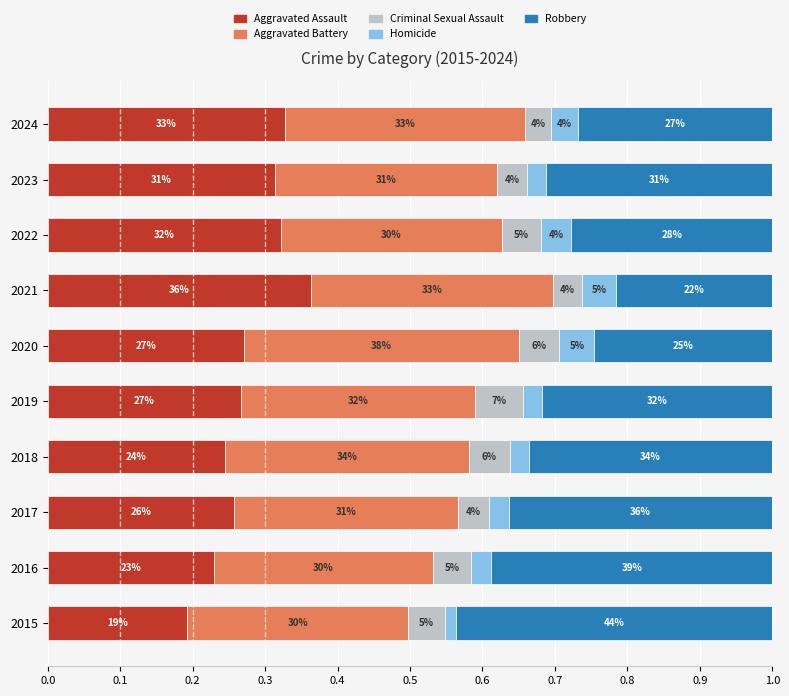

Rank the series by their maximum value, from highest to lowest.

Robbery, Aggravated Battery, Aggravated Assault, Criminal Sexual Assault, Homicide